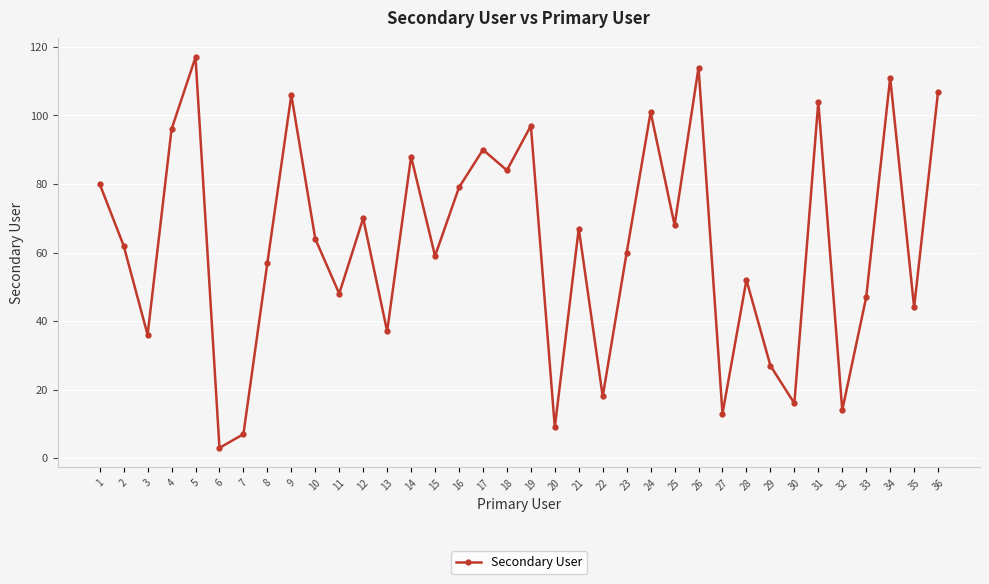

Which has a higher value, 9 or 35?

9